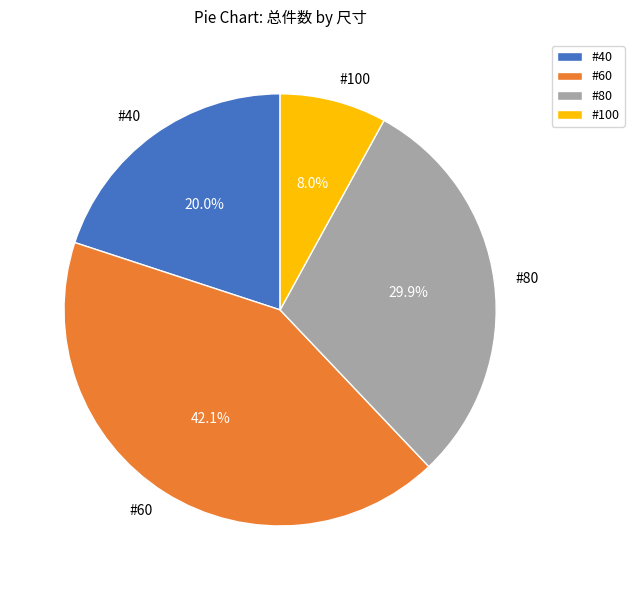

Is #60 the majority of the pie?

No